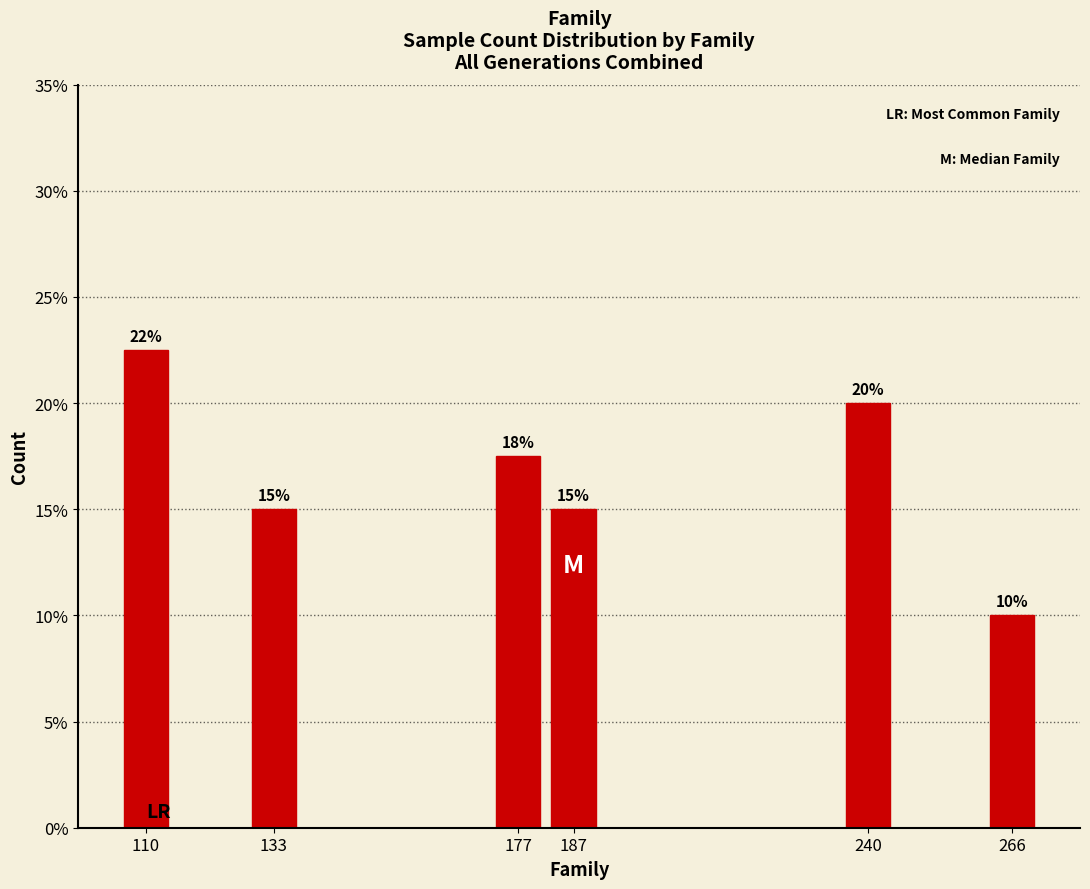

What is the value of the 6th bar from the left?

10.0